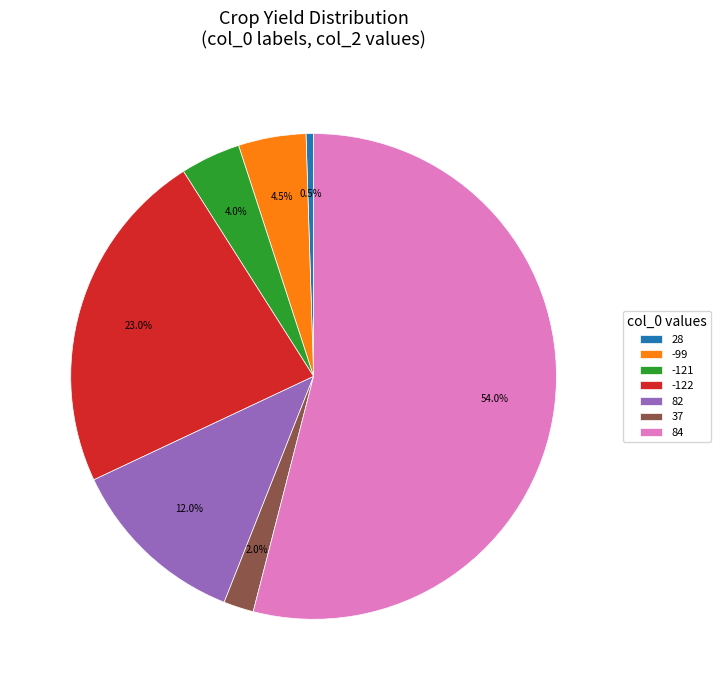

Is the sum of -121 and 82 greater than half?

No